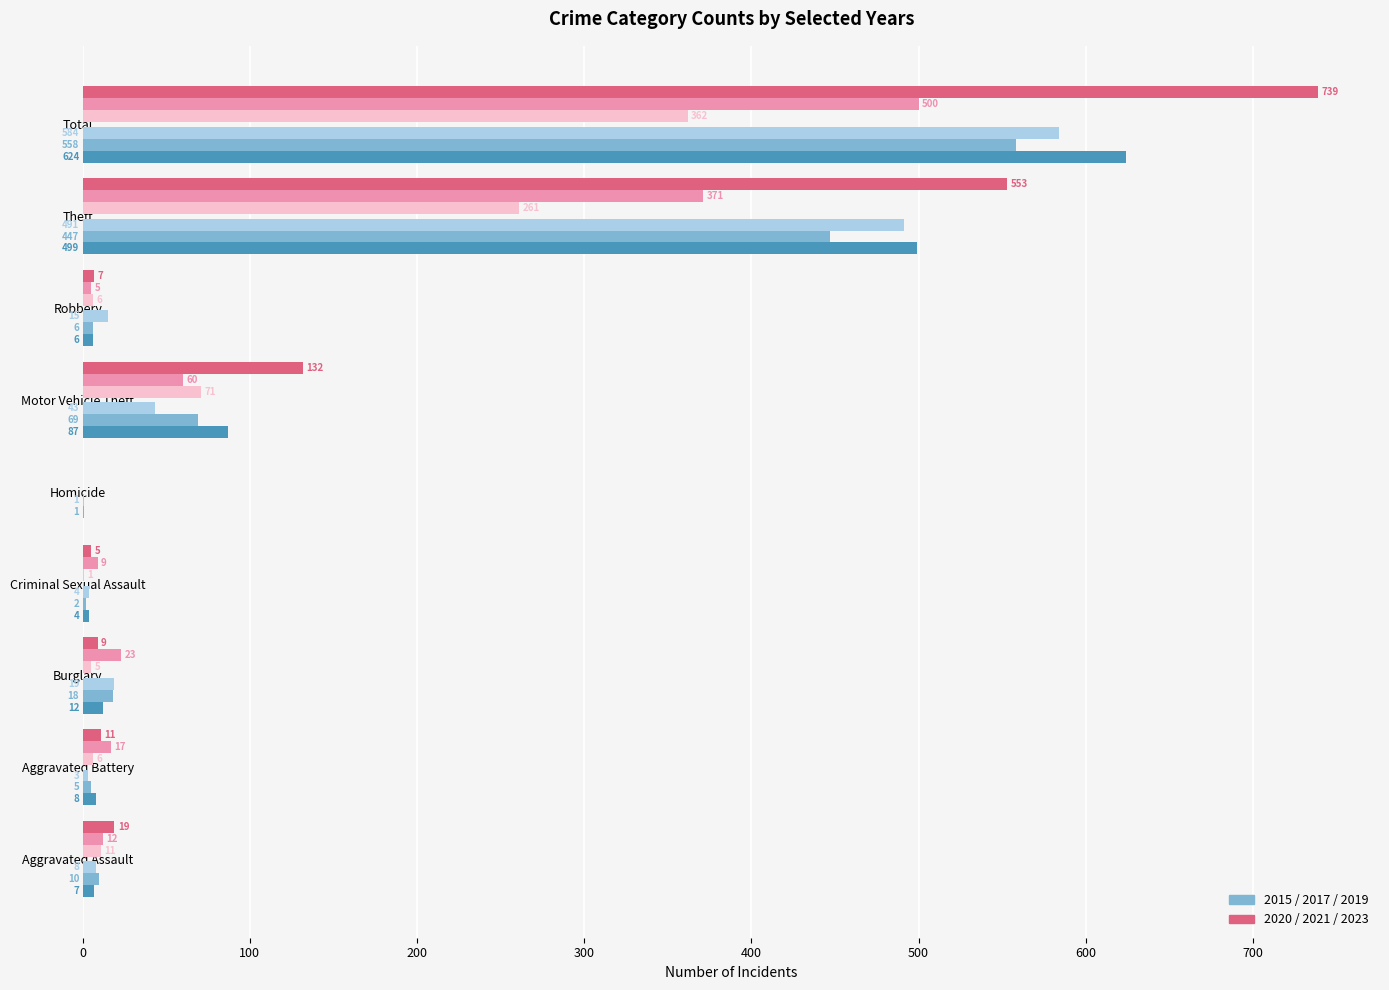

What is the maximum value shown in the chart?

739